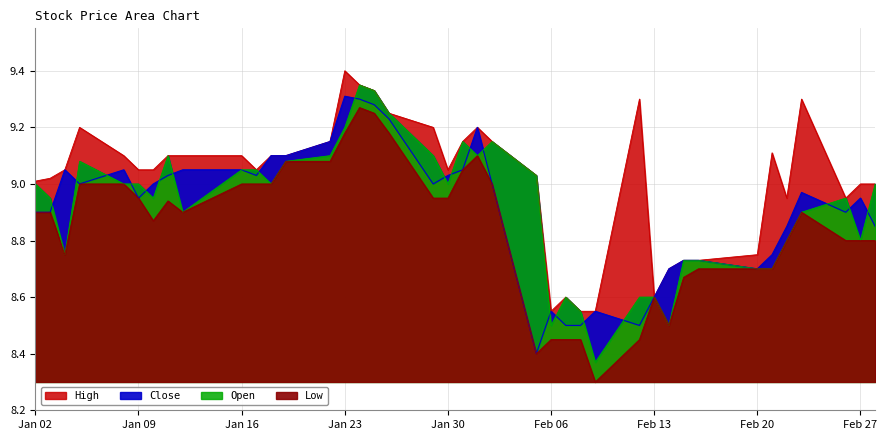

What is the total value across all series at 2018-02-15?

34.9